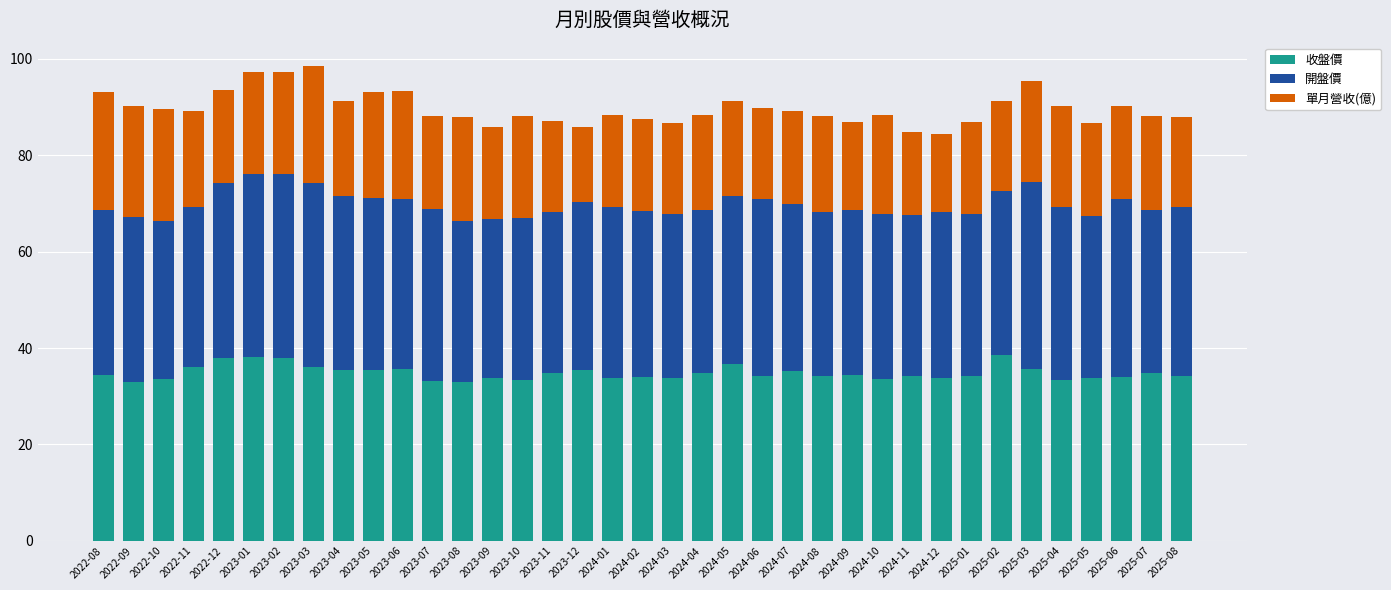

What is the total value across all series at 2023-10?

88.2